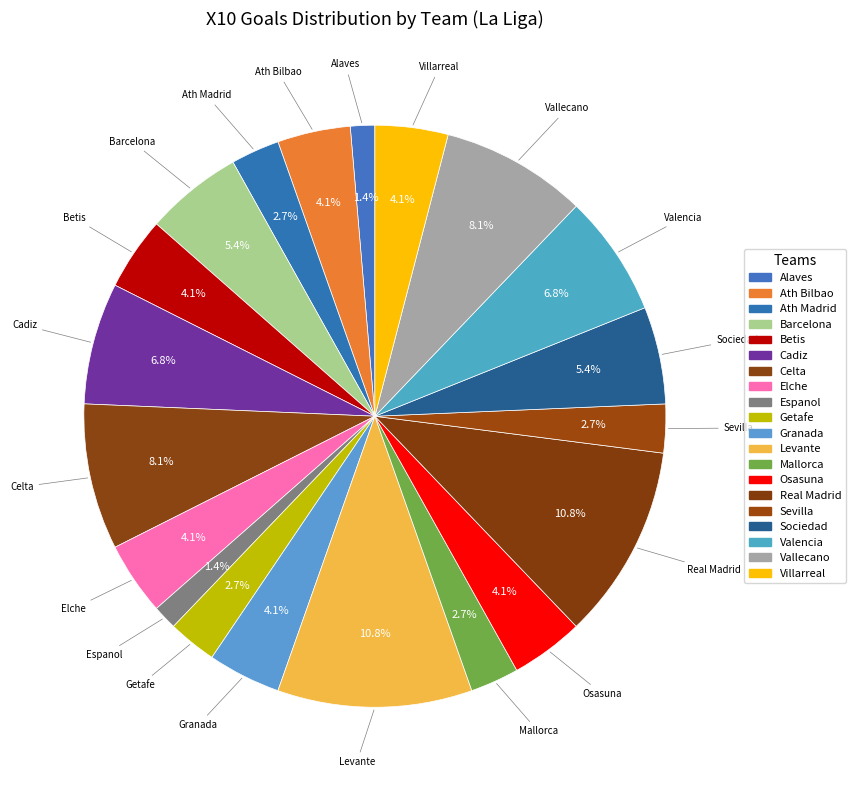

True or false: Ath Bilbao accounts for 1% of the total.

False